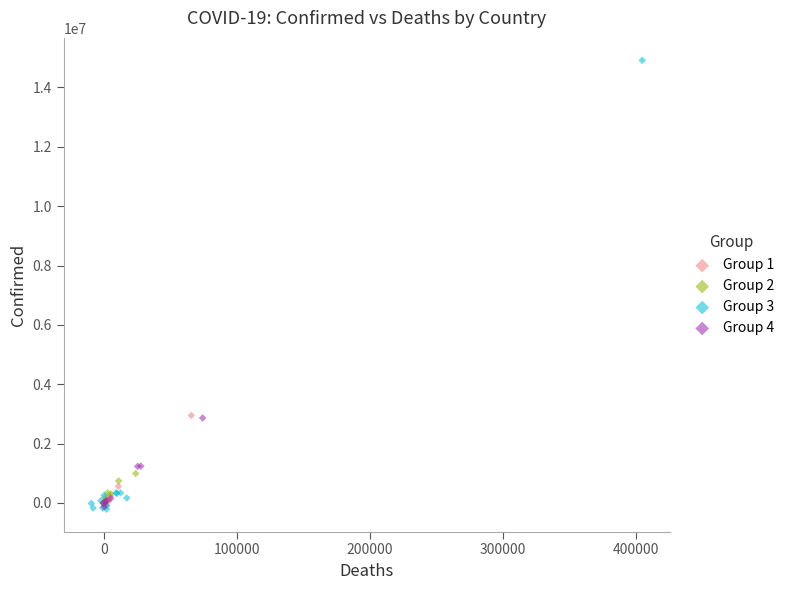

What are all the series names shown in the legend?

Group 1, Group 2, Group 3, Group 4